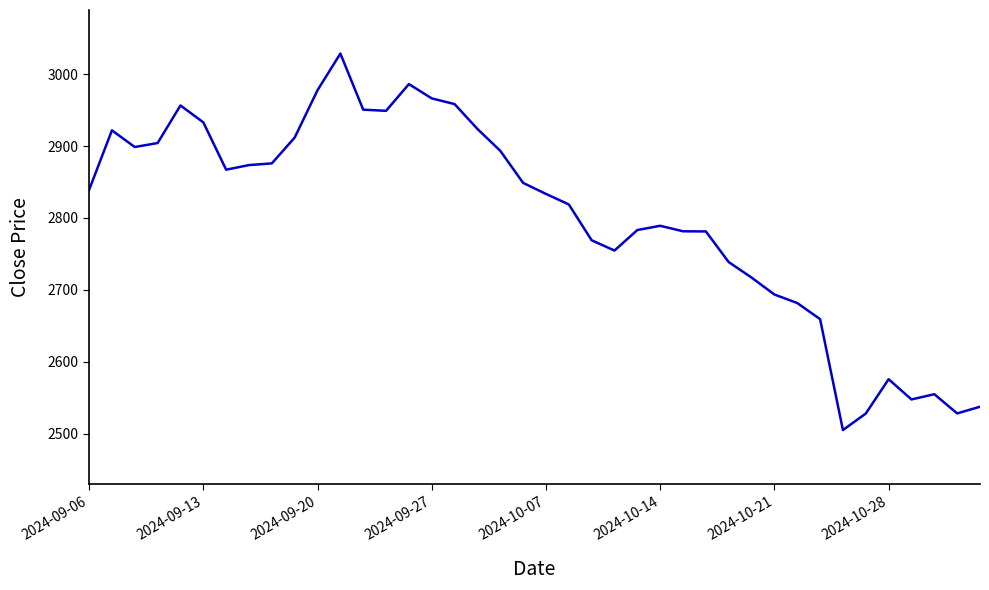

What is the maximum value shown in the chart?

3028.6